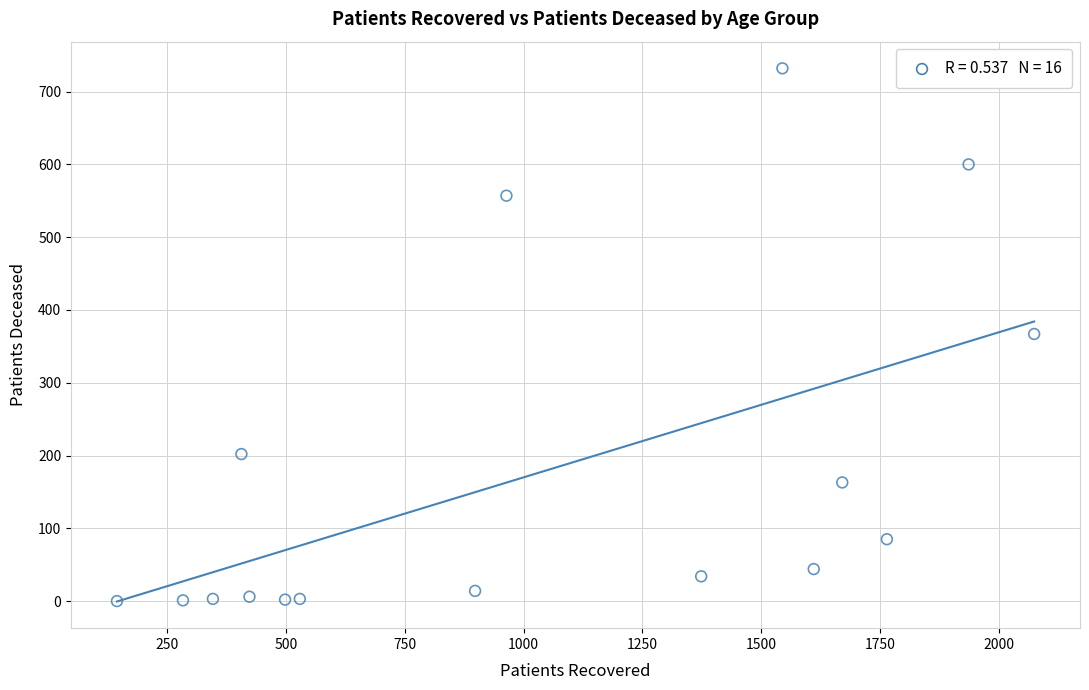

What is the range of X values (max minus min)?

1931